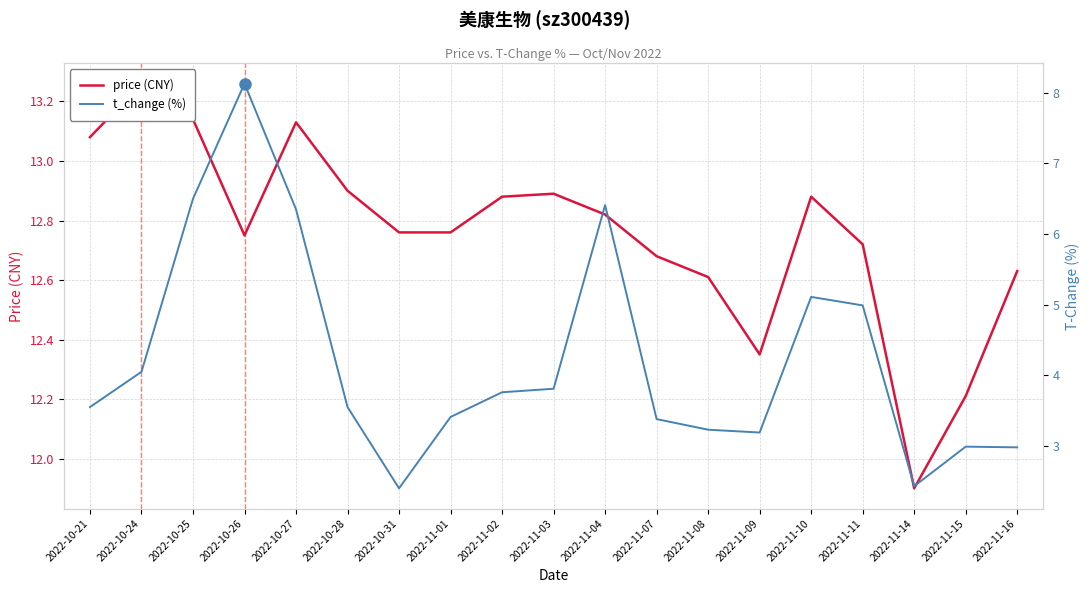

True or false: t_change and price intersect in this chart.

False